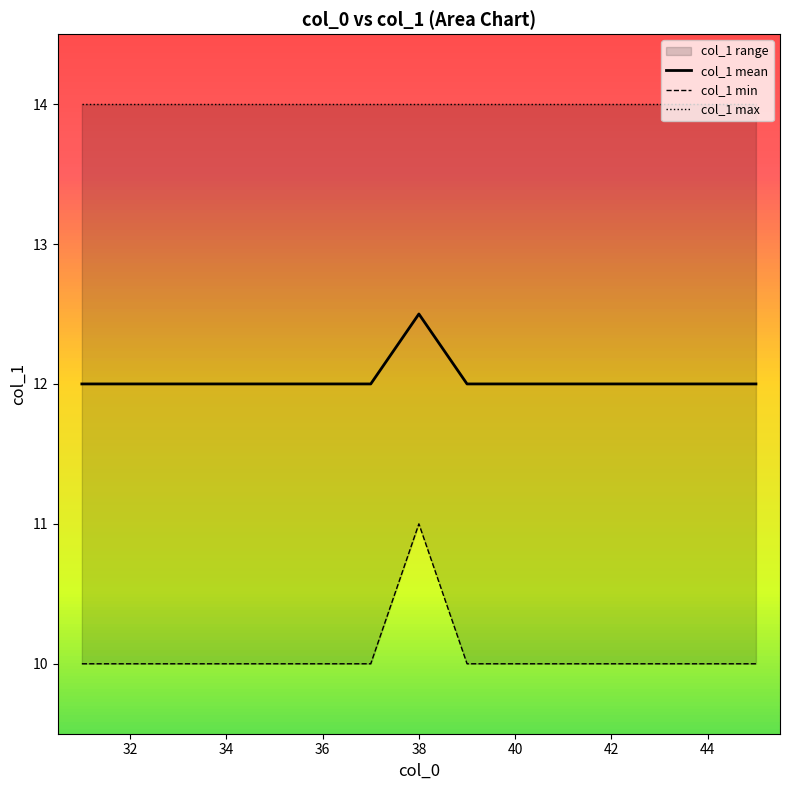

Reading left to right, what are all the values shown in this chart?

col_1 mean: 12.0	12.0	12.0	12.0	12.0	12.0	12.0	12.5	12.0	12.0	12.0	12.0	12.0	12.0	12.0
col_1 min: 10.0	10.0	10.0	10.0	10.0	10.0	10.0	11.0	10.0	10.0	10.0	10.0	10.0	10.0	10.0
col_1 max: 14.0	14.0	14.0	14.0	14.0	14.0	14.0	14.0	14.0	14.0	14.0	14.0	14.0	14.0	14.0